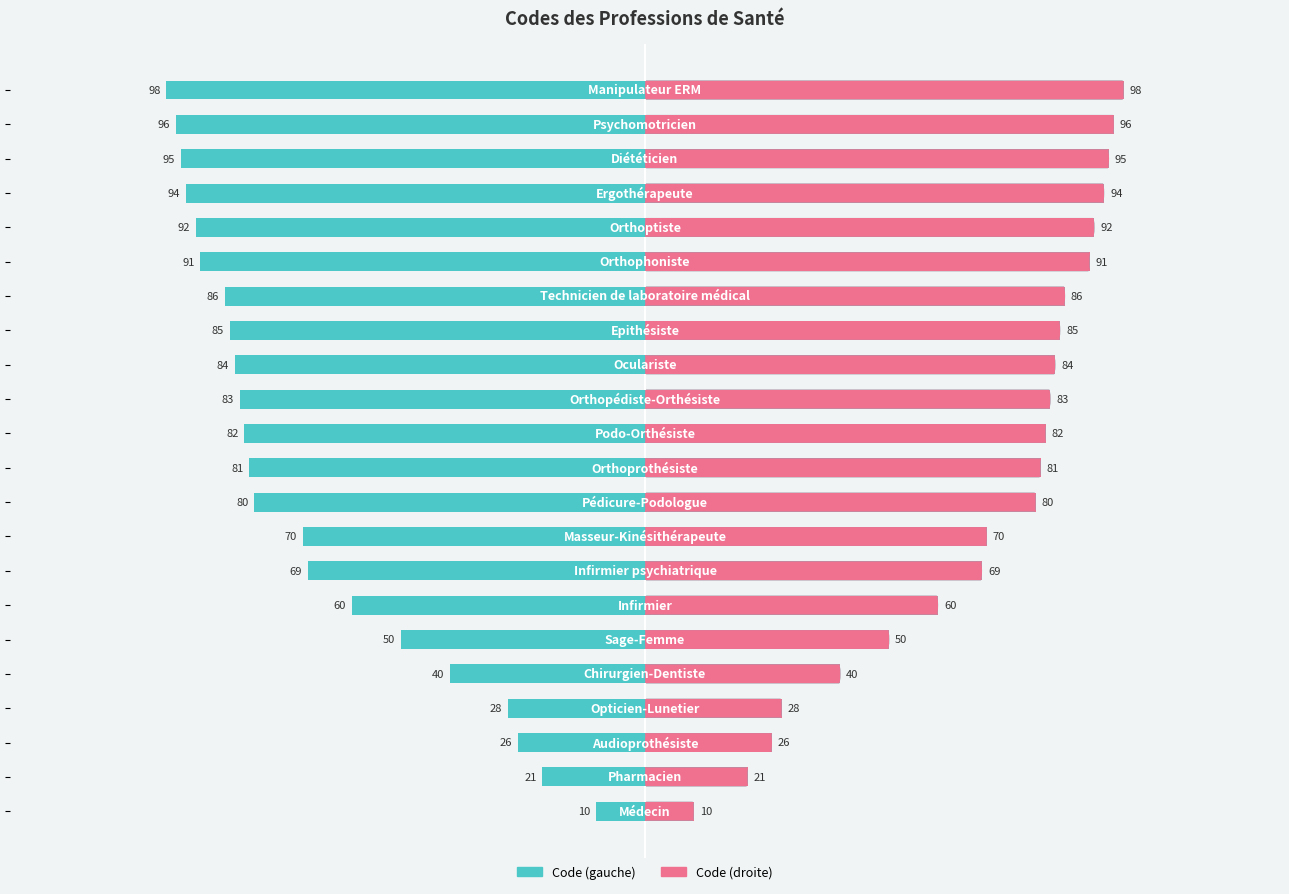

List the series in order of their peak value, highest first.

Code (droite), Code (gauche)